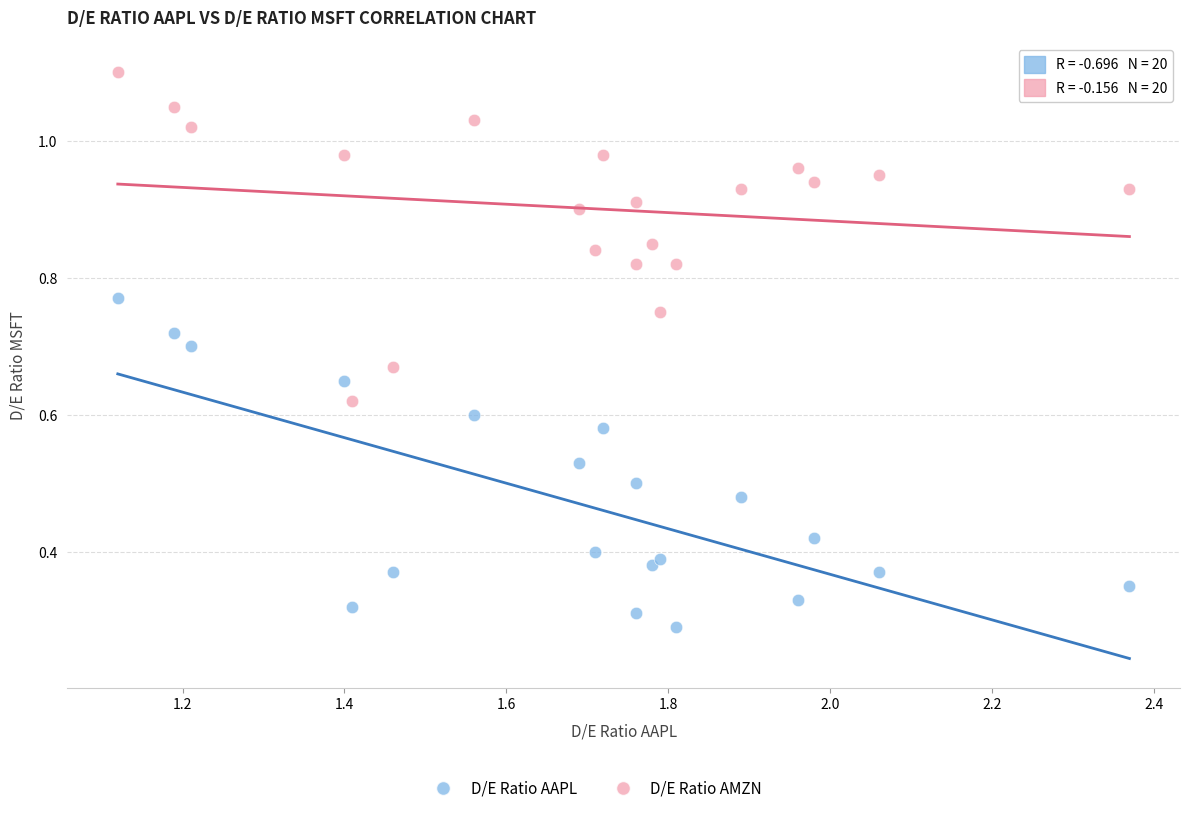

Which series reaches the minimum Y coordinate?

D/E Ratio AAPL